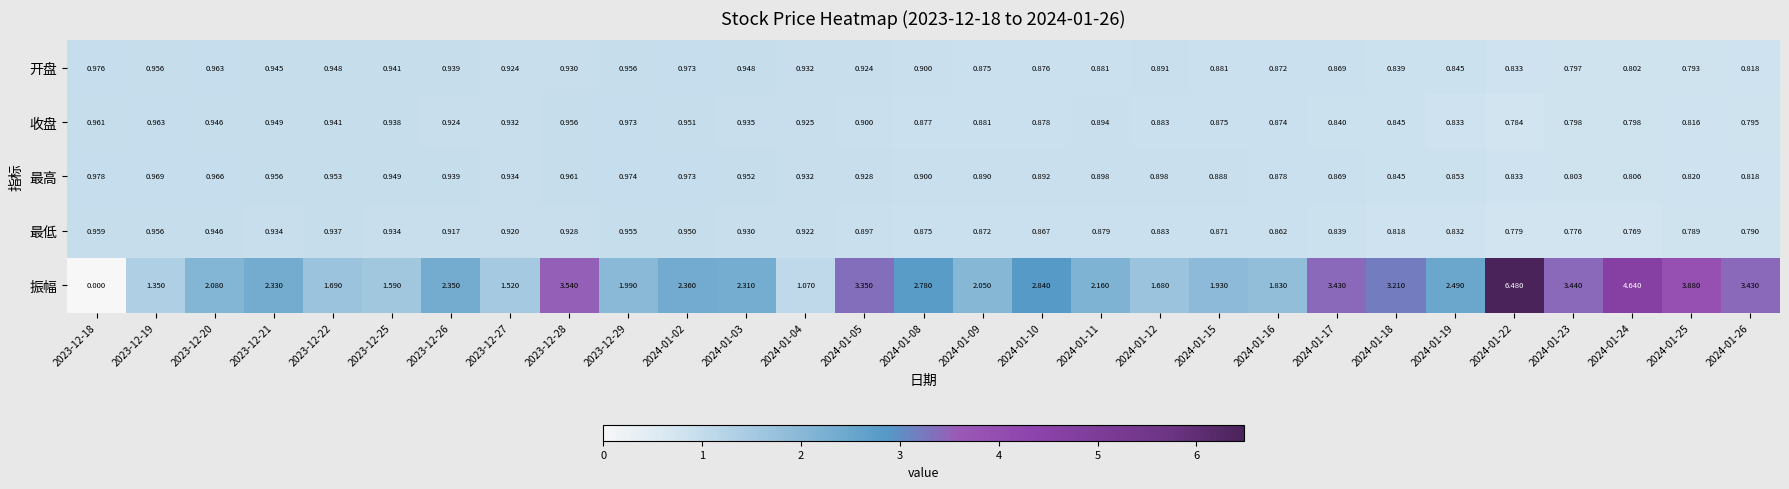

Rank the series by their maximum value, from lowest to highest.

最低, 收盘, 开盘, 最高, 振幅